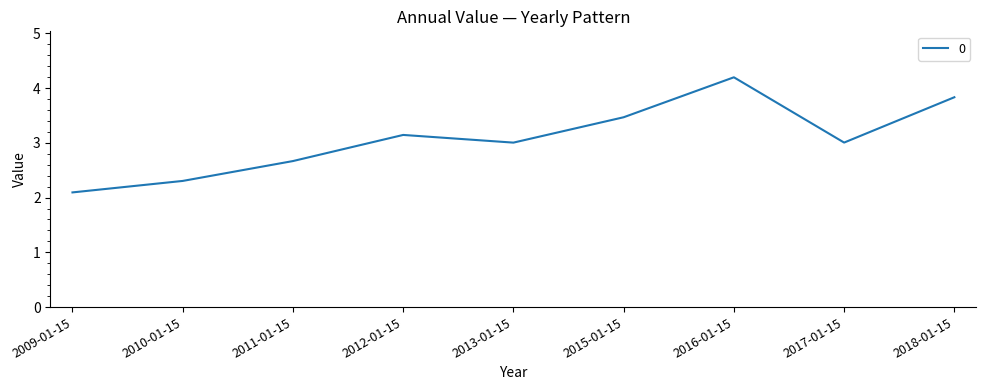

How many interior local valleys (lower than both neighbors) does the data have?

2